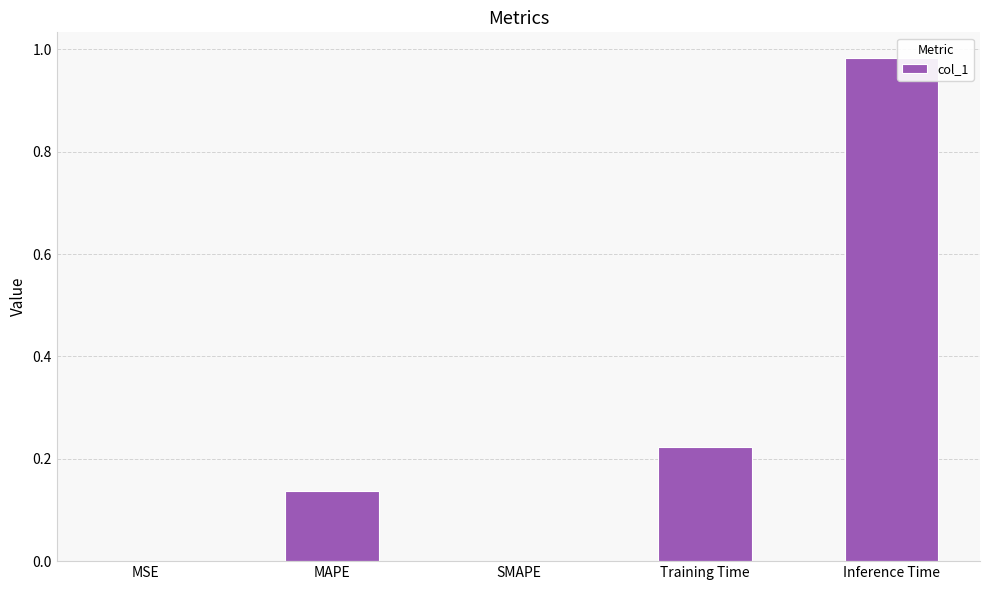

The chart shows a value of 0.0 at MAPE. True or false?

False